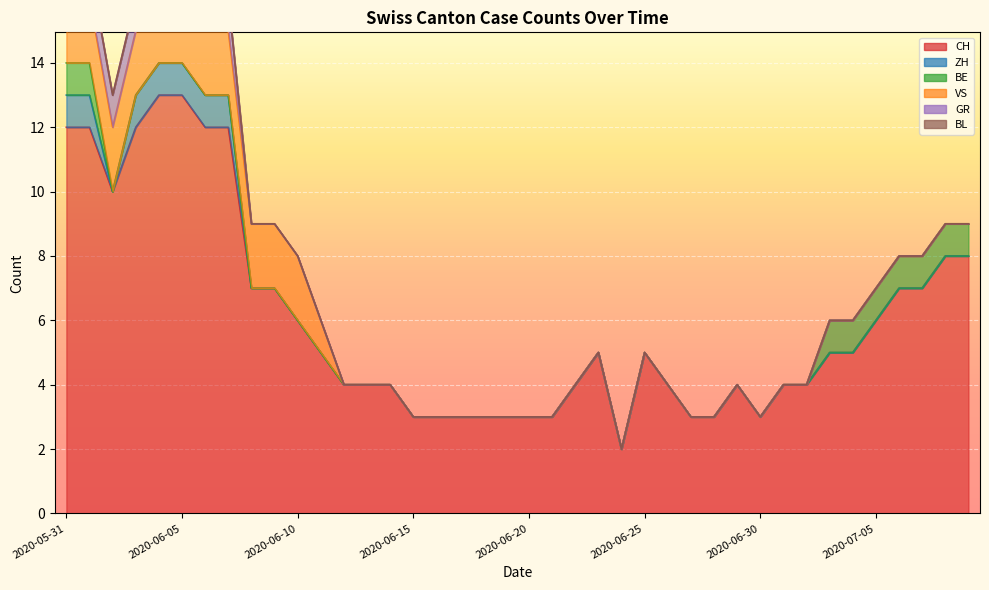

What is the label of the 30th point from the left?

2020-06-29